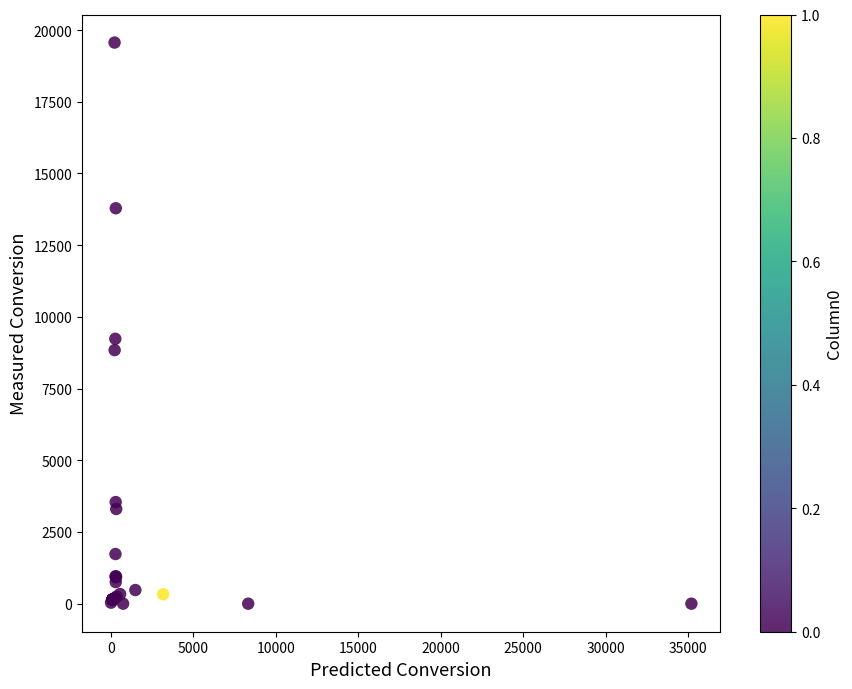

What Y value in the scatter plot is closest to 9782?

9235